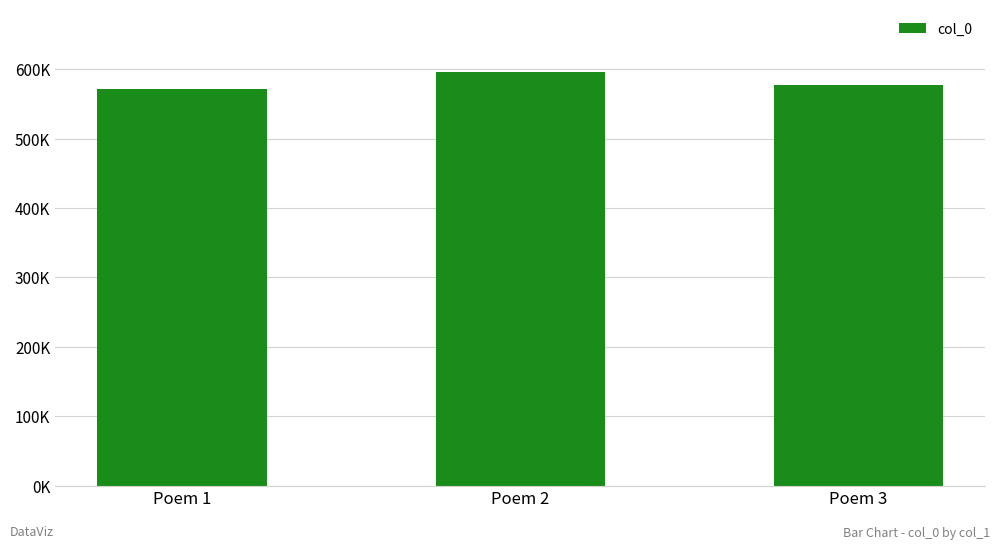

What is the smallest value displayed?

571429